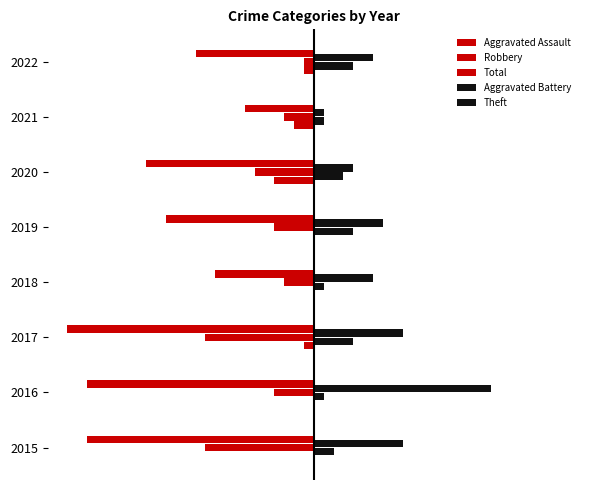

How many data points in Theft are above 7?

3